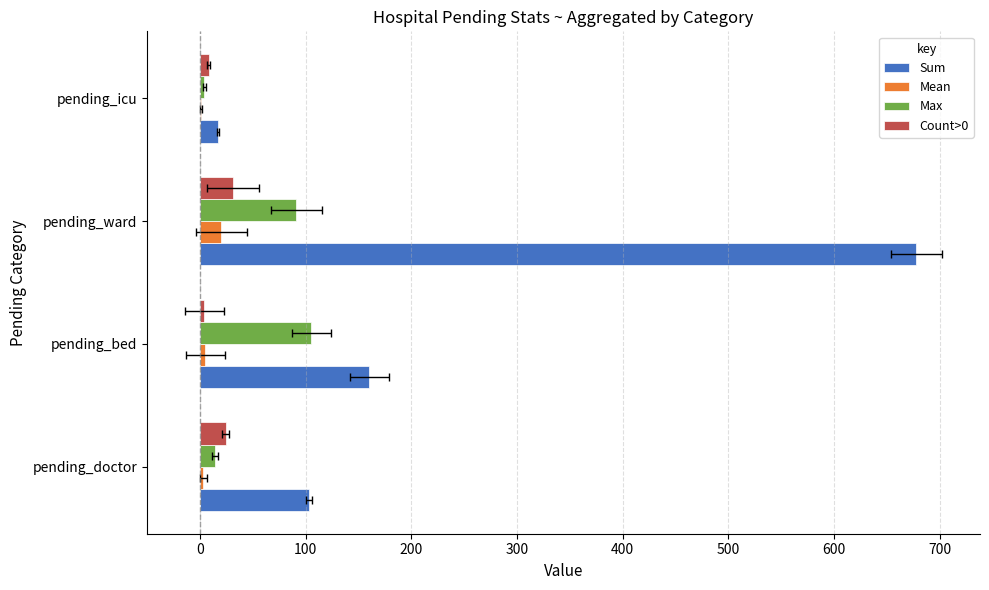

What is the minimum value shown in the chart?

0.5